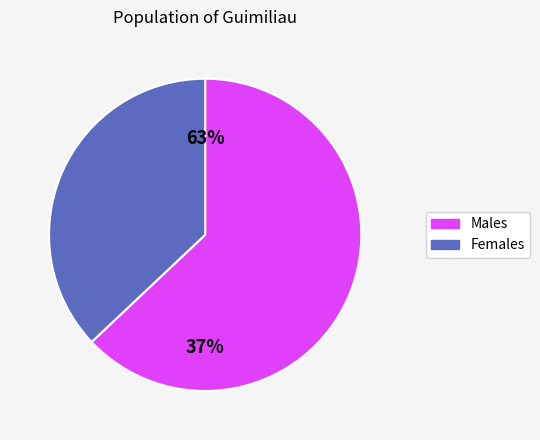

Between 7 and 4, which is larger?

7